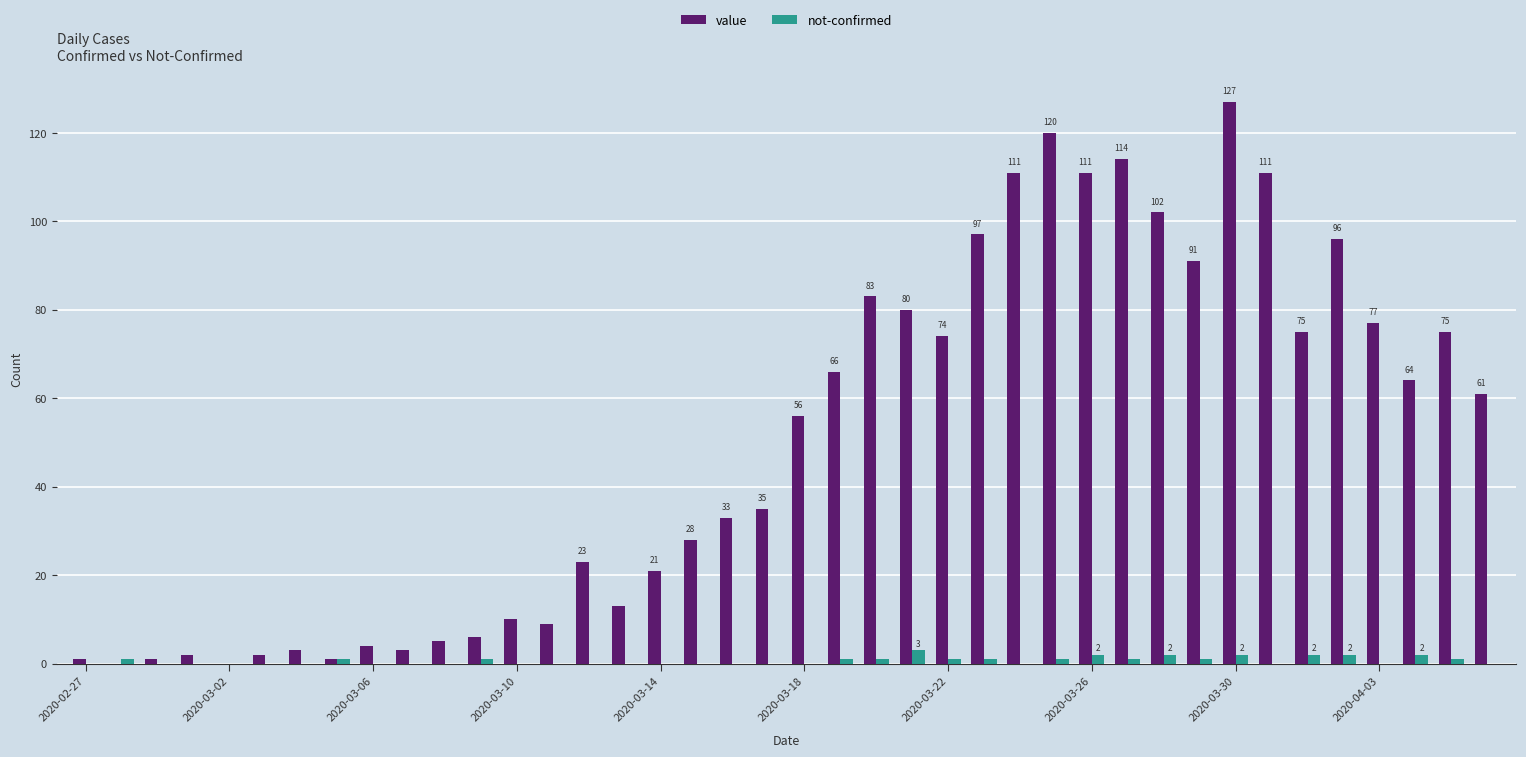

Which series has the largest total across all categories?

value